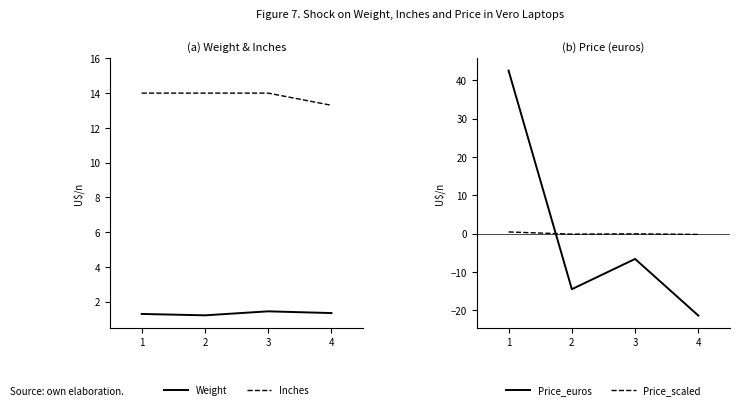

What is the difference between the Price_scaled values at 4 and 2?

0.1